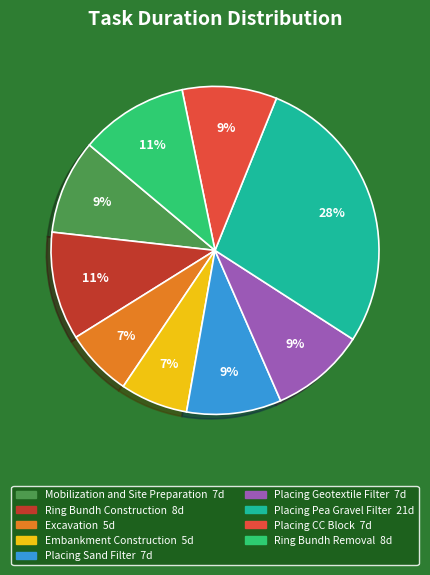

Combined, do Placing CC Block and Placing Sand Filter account for over 50%?

No